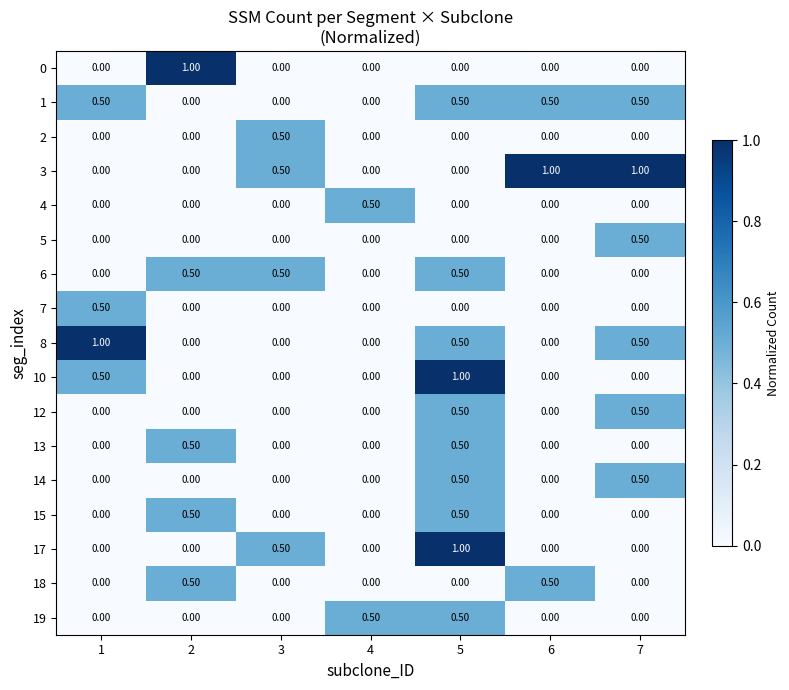

Between 3 and 5, which series saw the biggest shift?

10